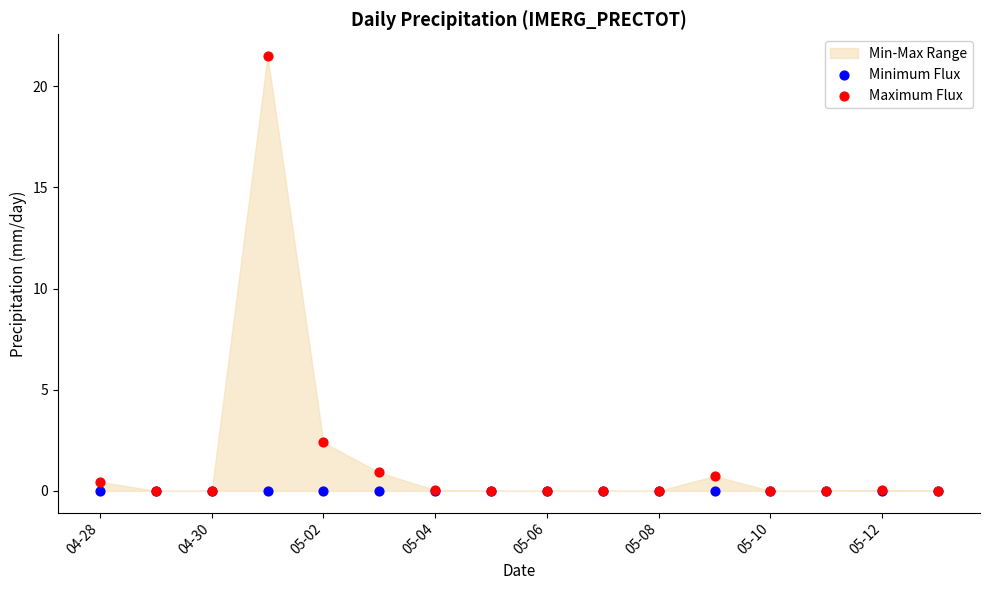

Across all series, what Y value is closest to 10?

2.4